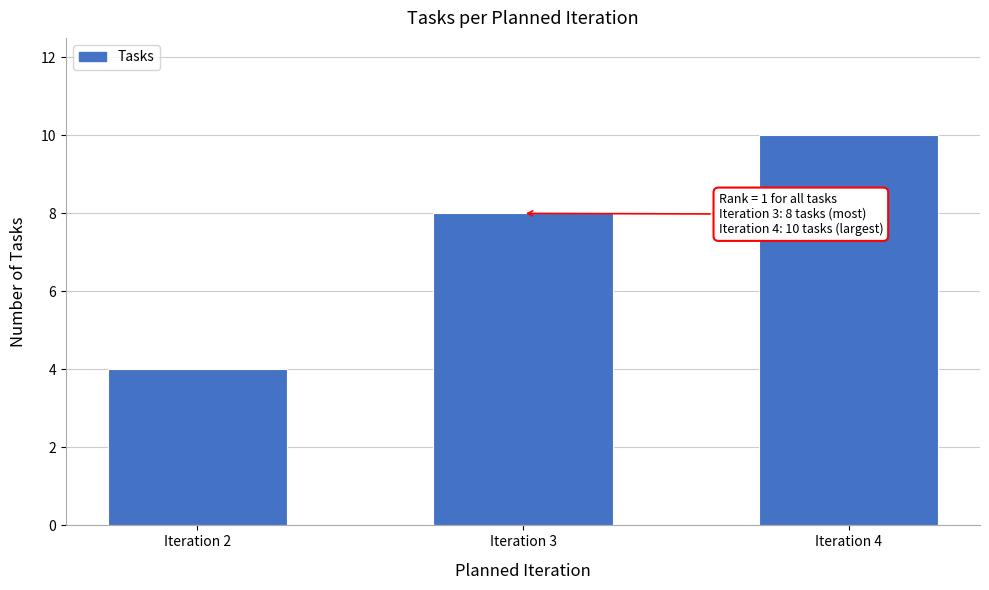

Reading right to left, list all the values displayed in this chart.

Iteration 4=10	Iteration 3=8	Iteration 2=4